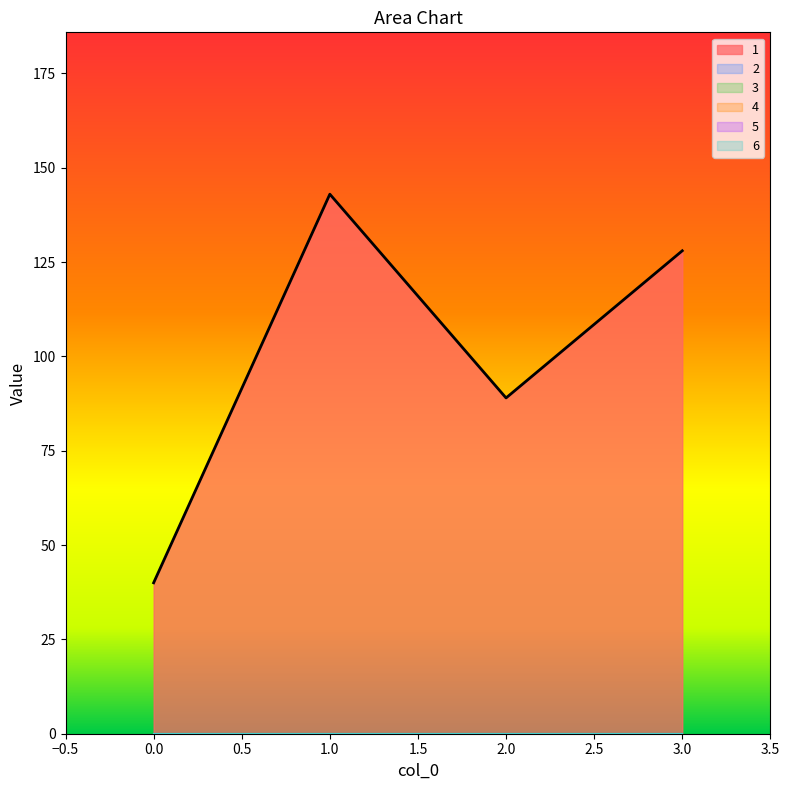

What is the maximum value shown in the chart?

143